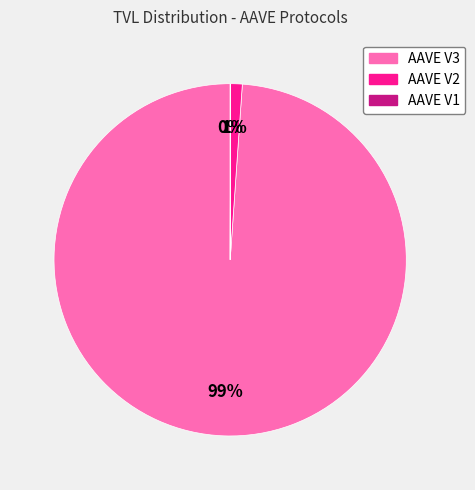

Is AAVE V3 the majority of the pie?

Yes